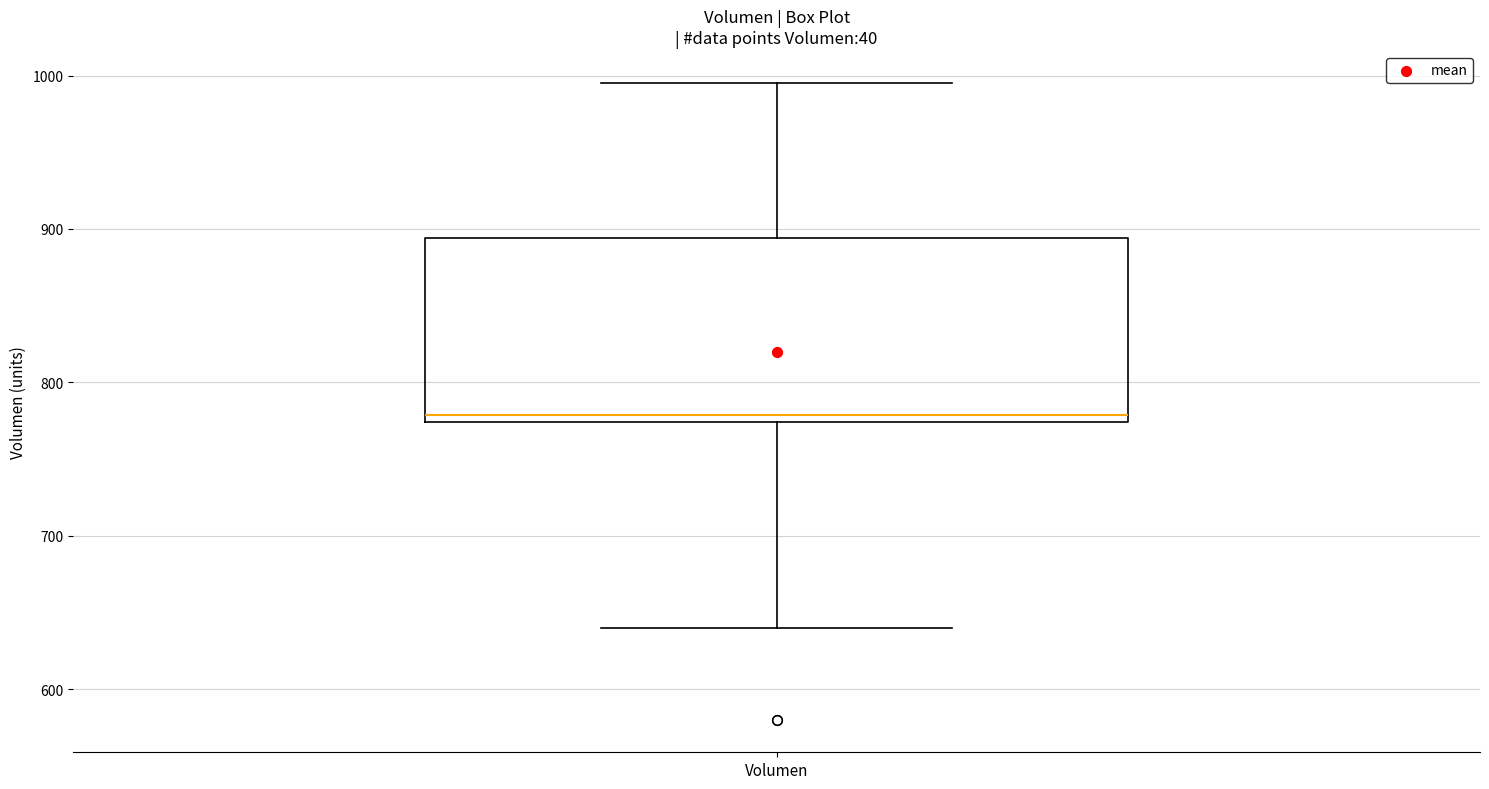

Read this box plot against the y-axis: the position of the median line, the range covered by the box, and the ends of both whiskers. The values are not printed on the chart, so give them approximately, as read against the axis.

median 780, box 770 to 890, whiskers 640 to 1000